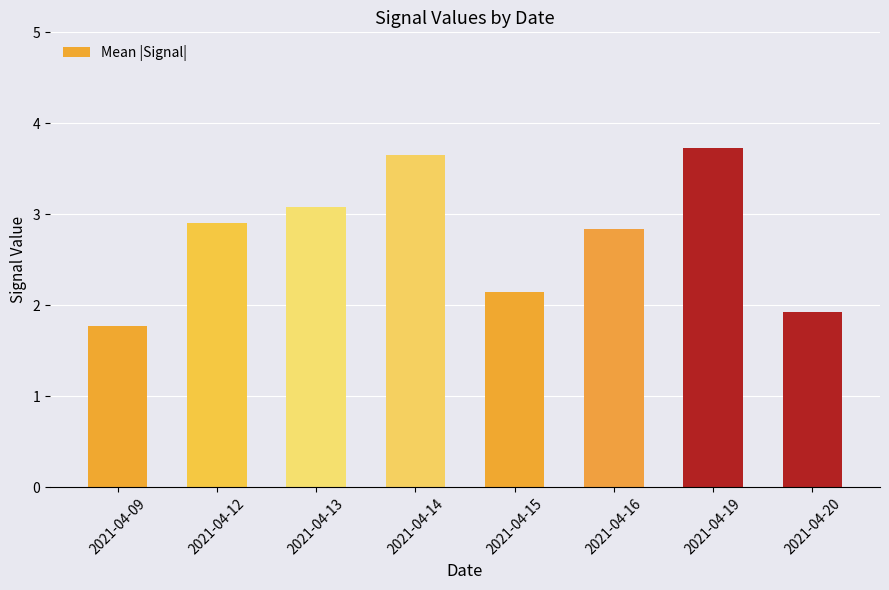

True or false: the data shows 2.9 at 2021-04-12.

True